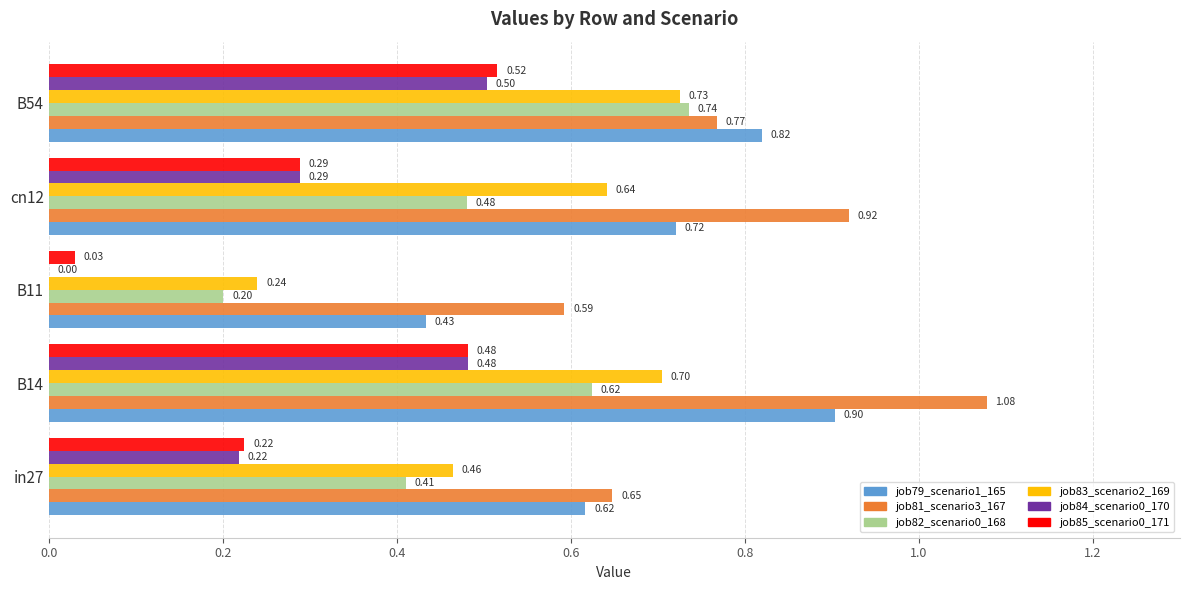

What is the sum of all job79_scenario1_165 values?

3.5